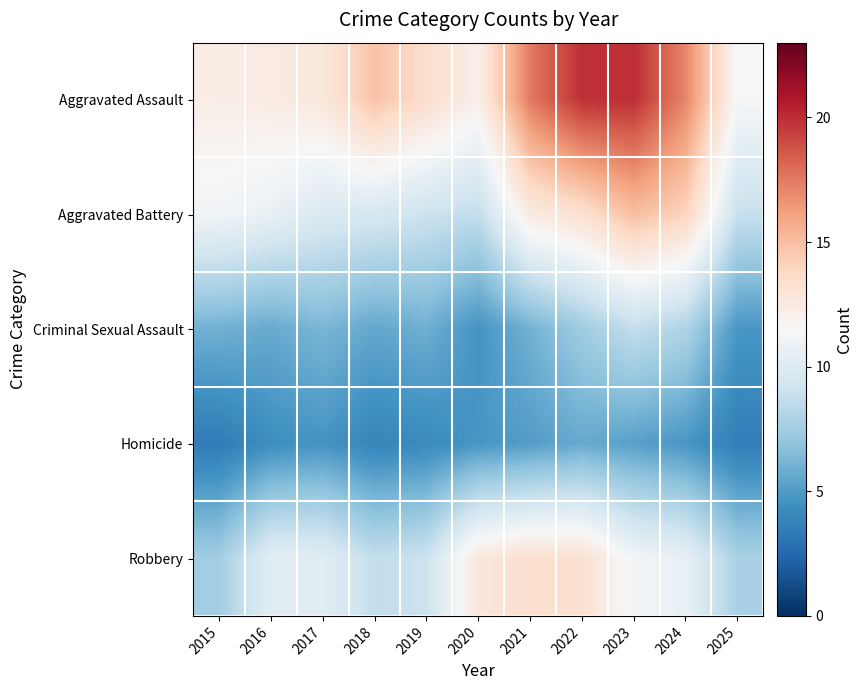

Rank the series at 2023 from lowest to highest value.

Homicide, Criminal Sexual Assault, Robbery, Aggravated Battery, Aggravated Assault